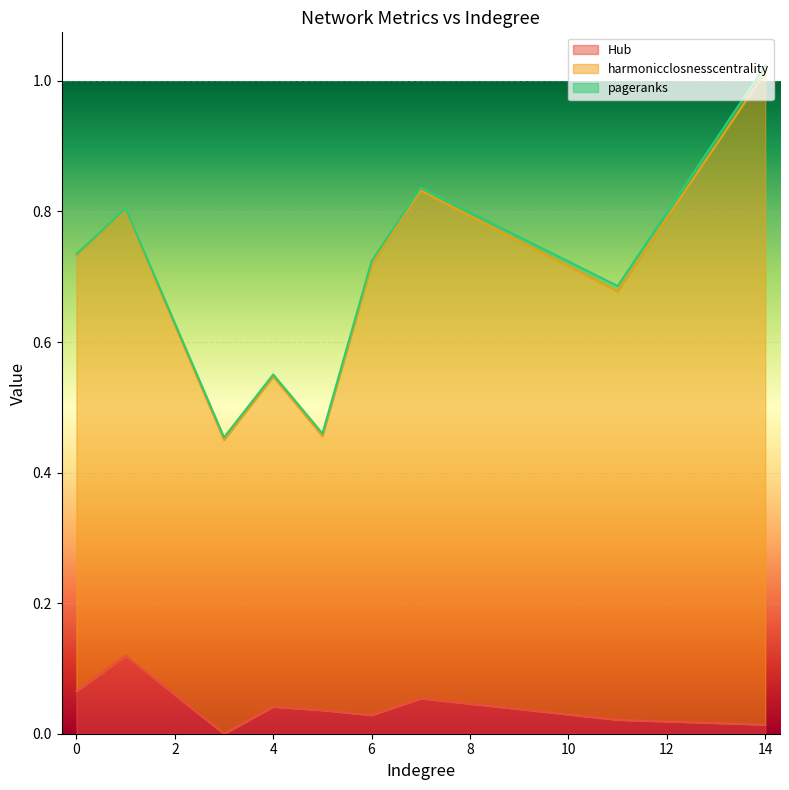

At which category is the sum across all series the highest?

14